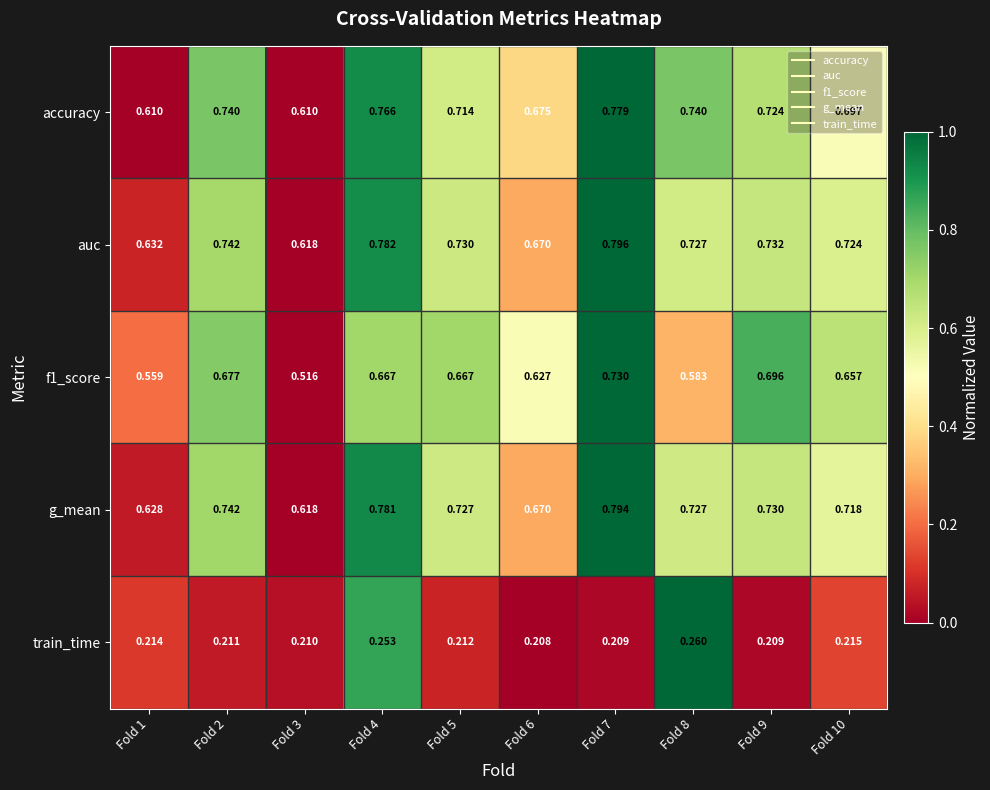

Count the number of categories in the chart.

10